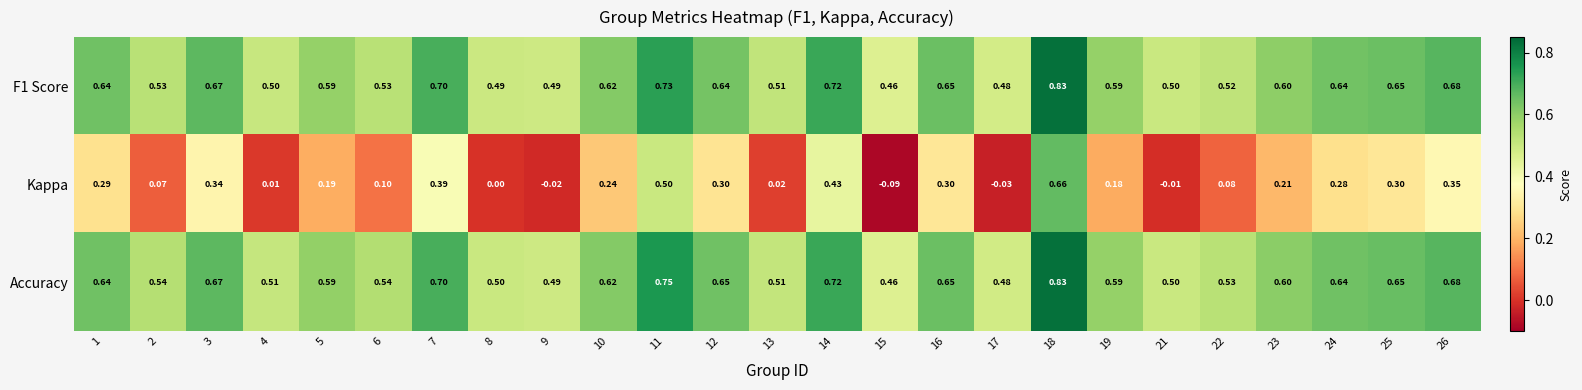

Rank the series at 2 from highest to lowest value.

Accuracy, F1 Score, Kappa